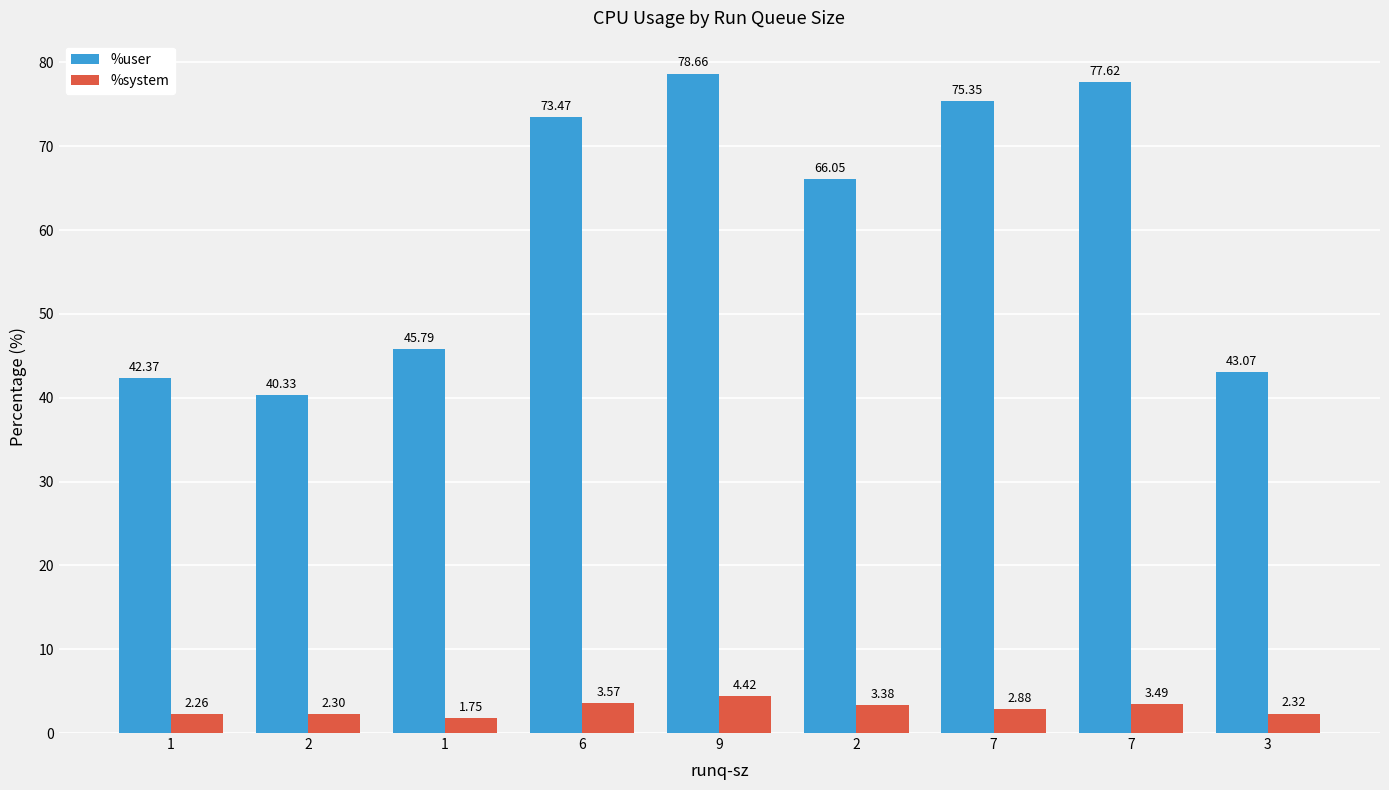

What is the total value across all series at 7?

78.2